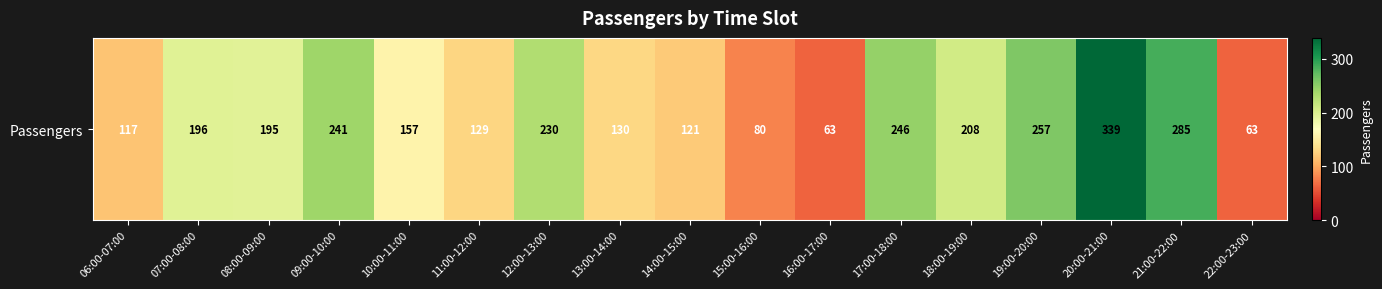

What is the smallest value displayed?

63